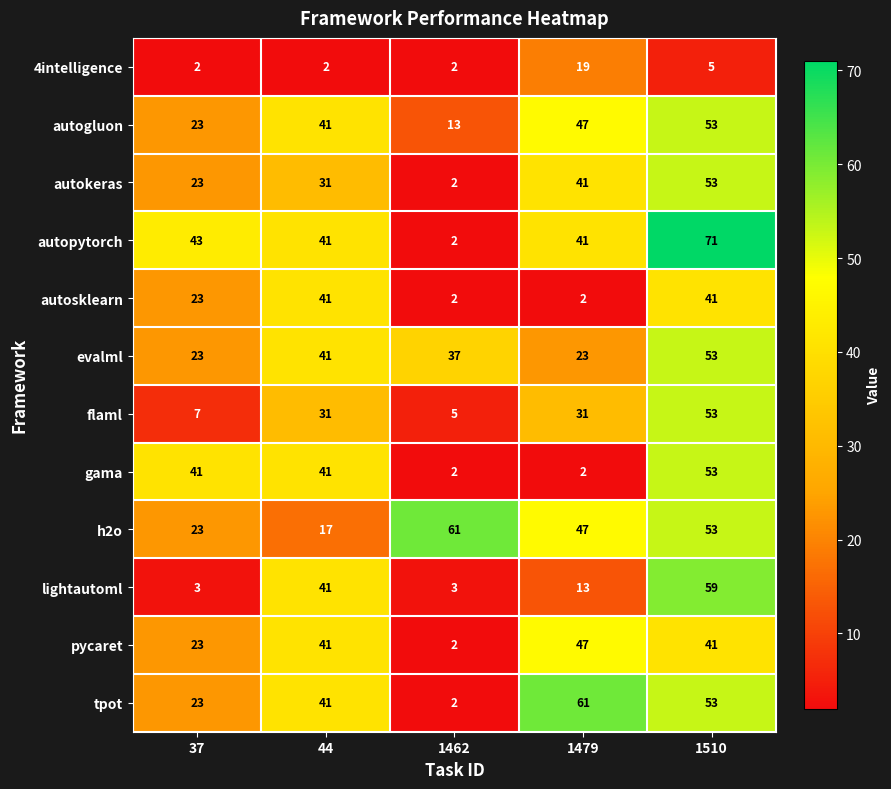

The tpot series shows 58 at 44. True or false?

False